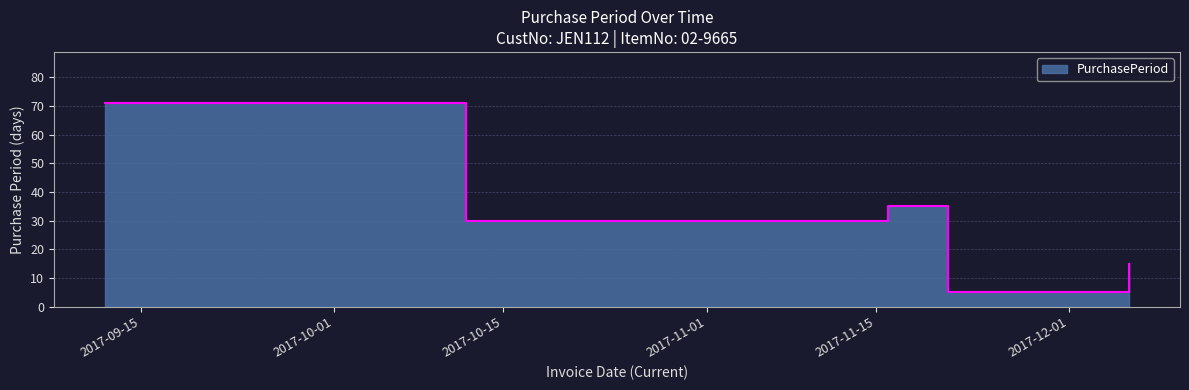

What is the sum of all values?

156